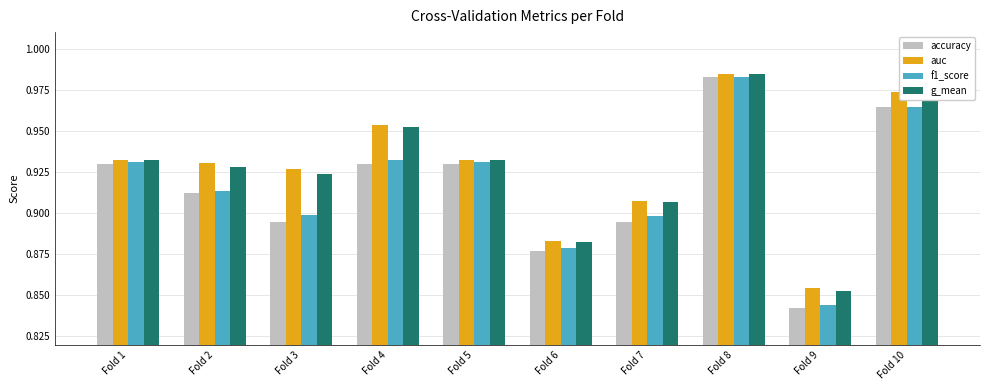

What is the difference between the maximum and minimum values in the accuracy series?

0.1